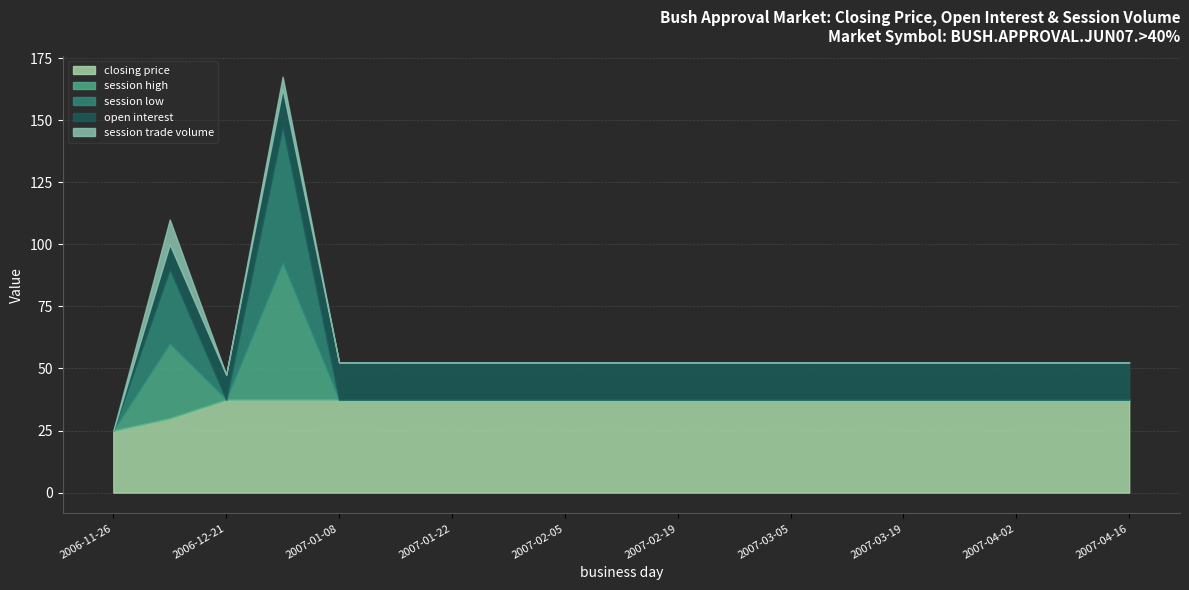

At which category does session high reach its first local valley?

2006-12-21